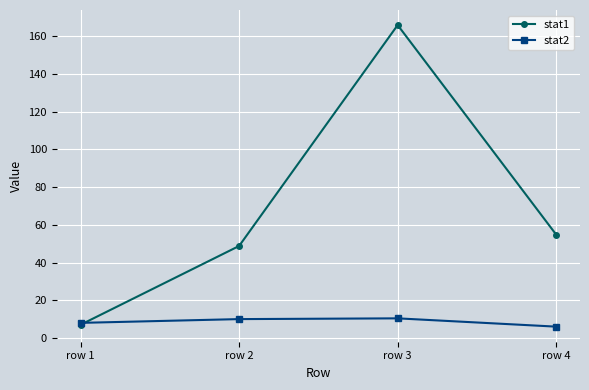

True or false: stat2 has a value of 10.0 at row 2.

True